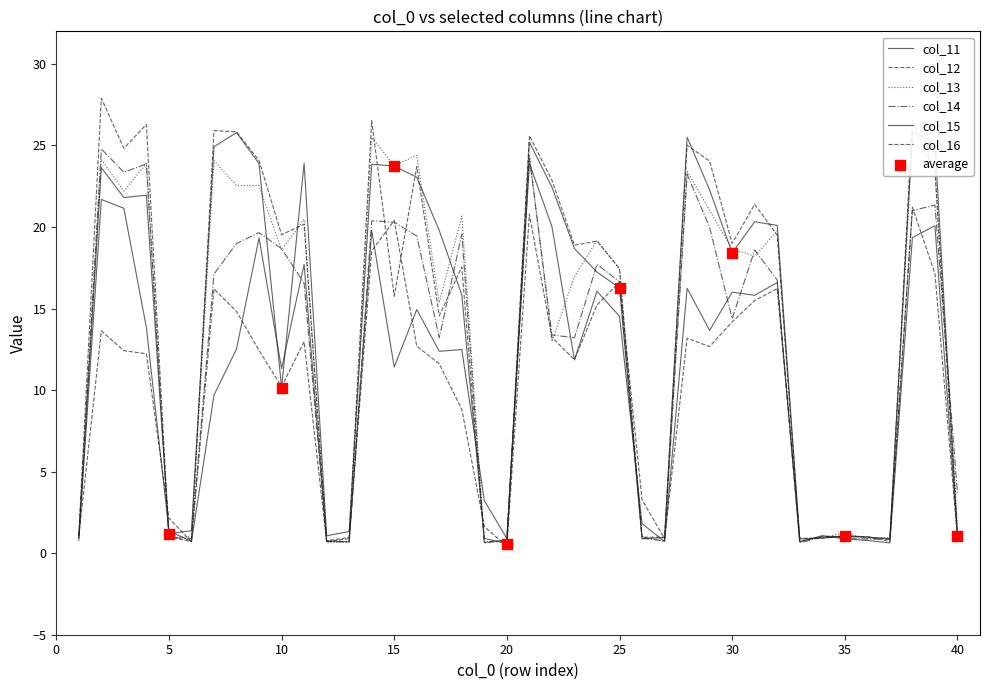

Which series has the largest total across all categories?

col_12